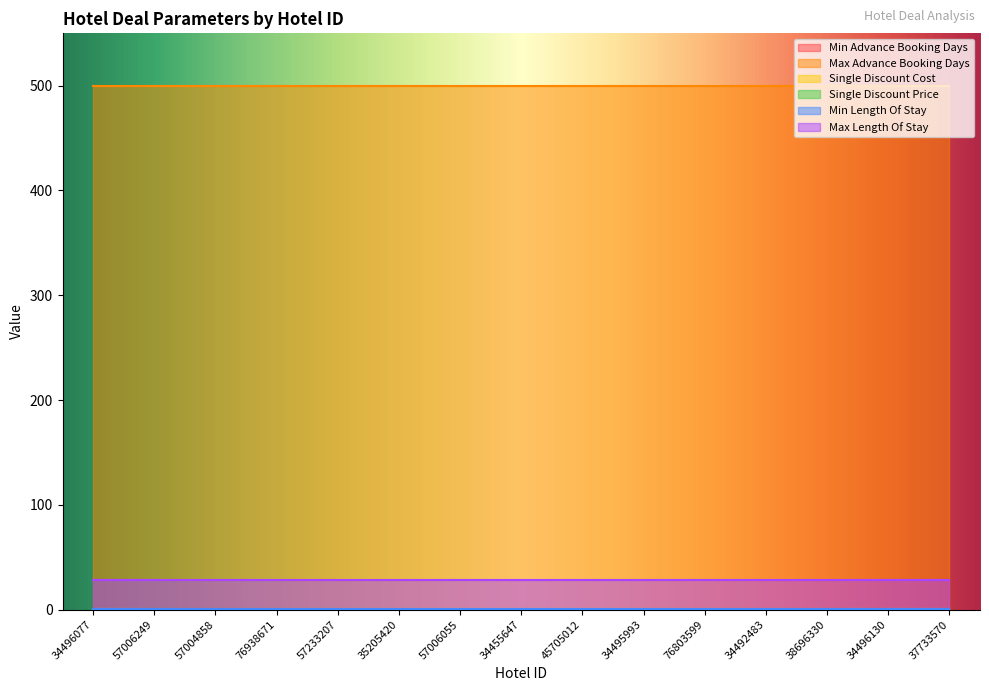

Is the value of Max Length Of Stay at 76938671 greater than the value of Min Advance Booking Days at 34492483?

Yes